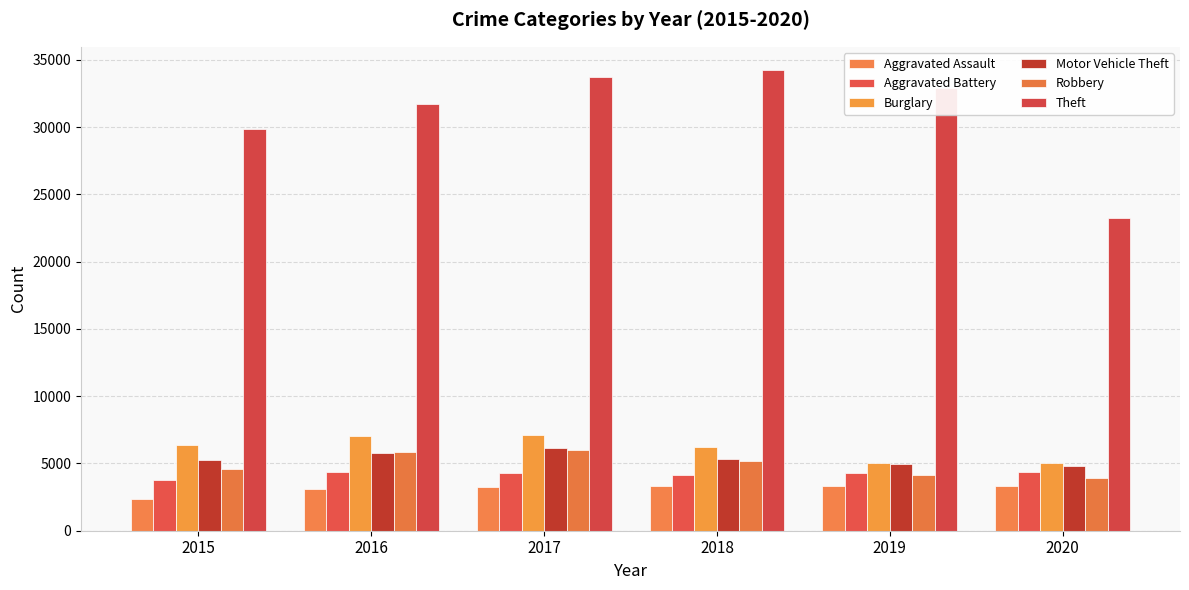

What is the difference between the Burglary values at 2020 and 2017?

2094